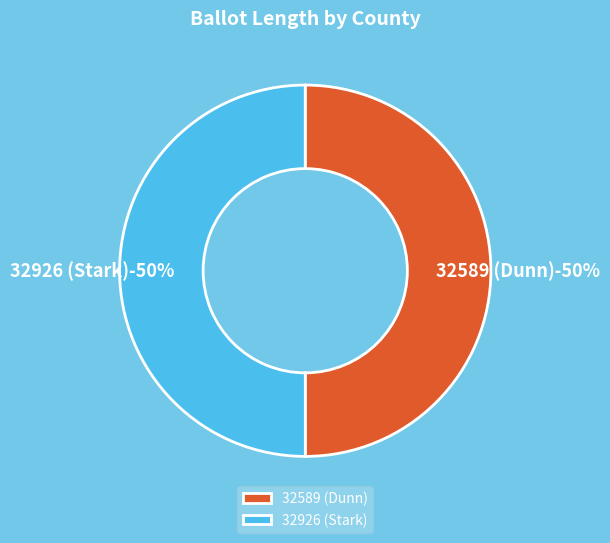

Which slice is the largest?

32926 (Stark)